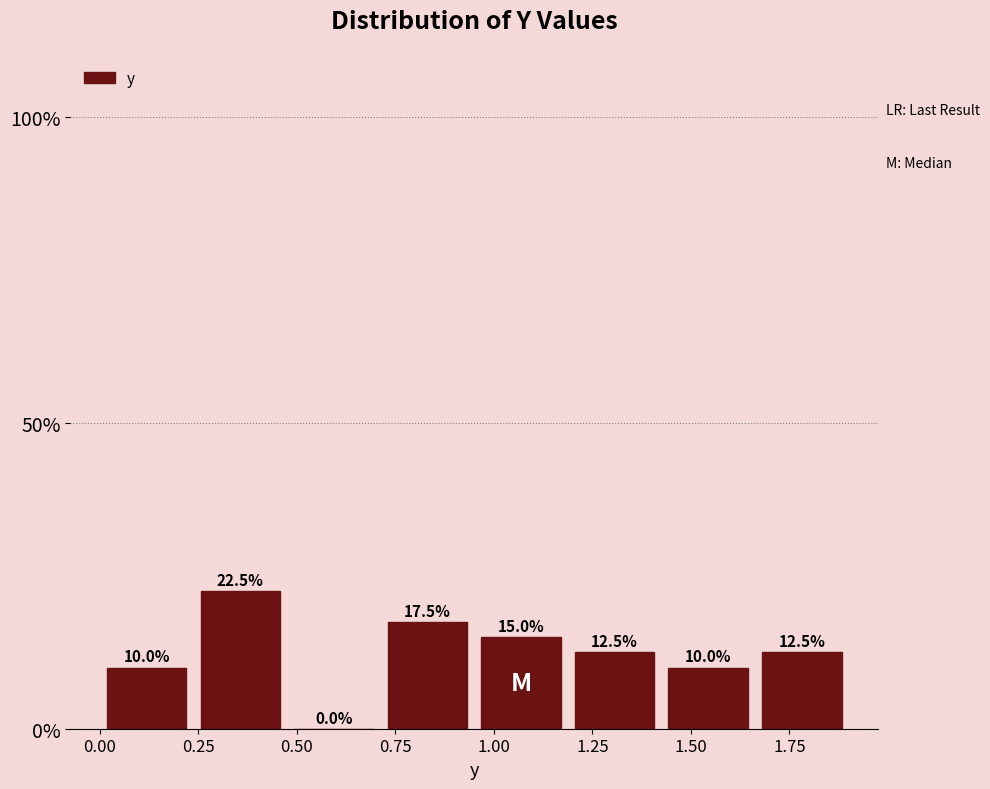

Reading left to right, transcribe this chart: for each bar, give the range it covers on the x-axis and its height. The bar edges are not printed on the chart, so give them approximately, as read against the axis.

0.00 to 0.25: 10.0
0.25 to 0.50: 22.5
0.50 to 0.70: 0.0
0.70 to 0.95: 17.5
0.95 to 1.20: 15.0
1.20 to 1.45: 12.5
1.45 to 1.65: 10.0
1.65 to 1.90: 12.5